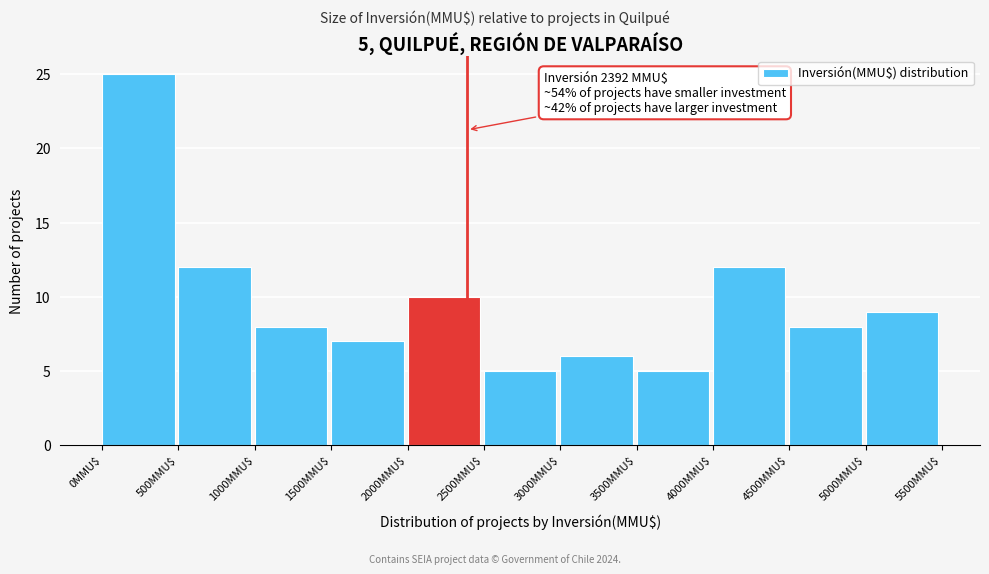

Over which range of the x-axis is the bar tallest?

0 to 500